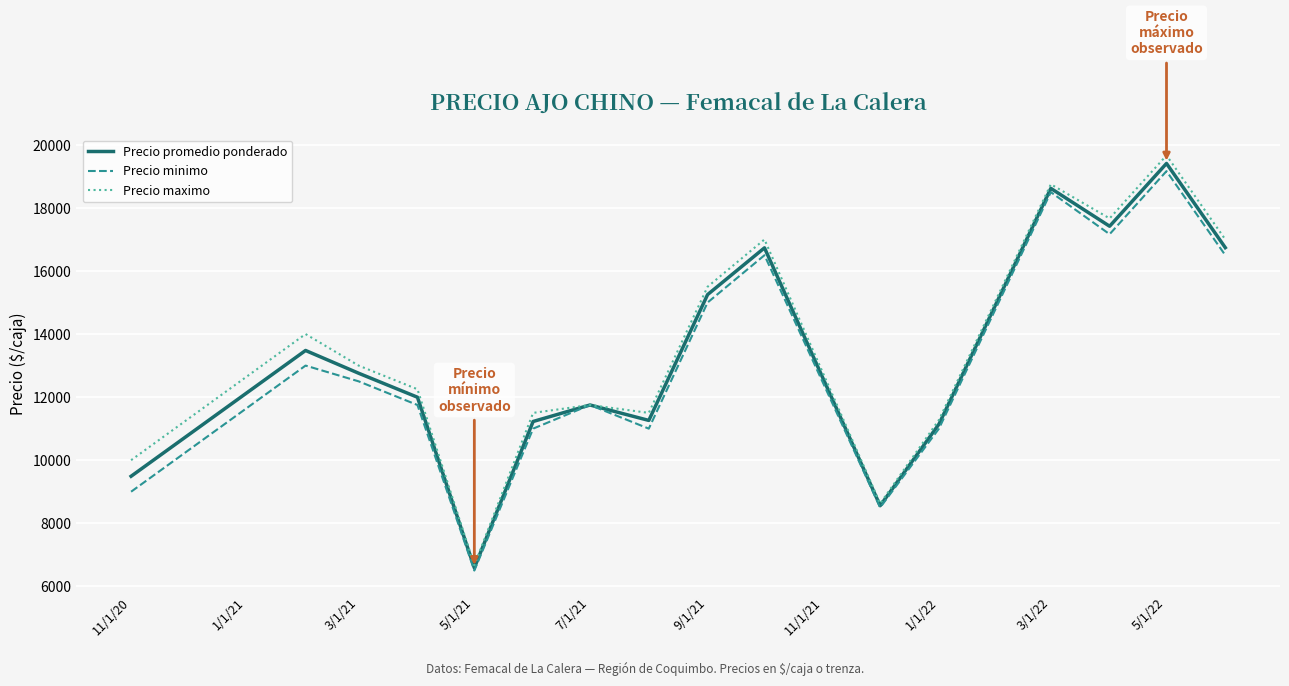

Which series has the largest range (max minus min)?

Precio maximo